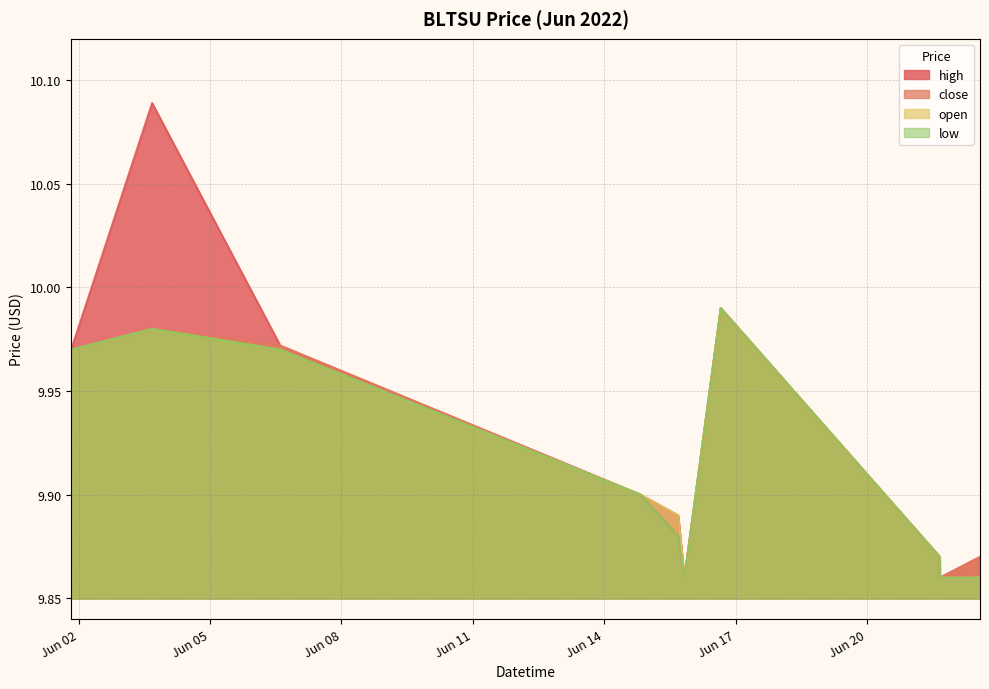

What is the greatest value displayed?

10.1